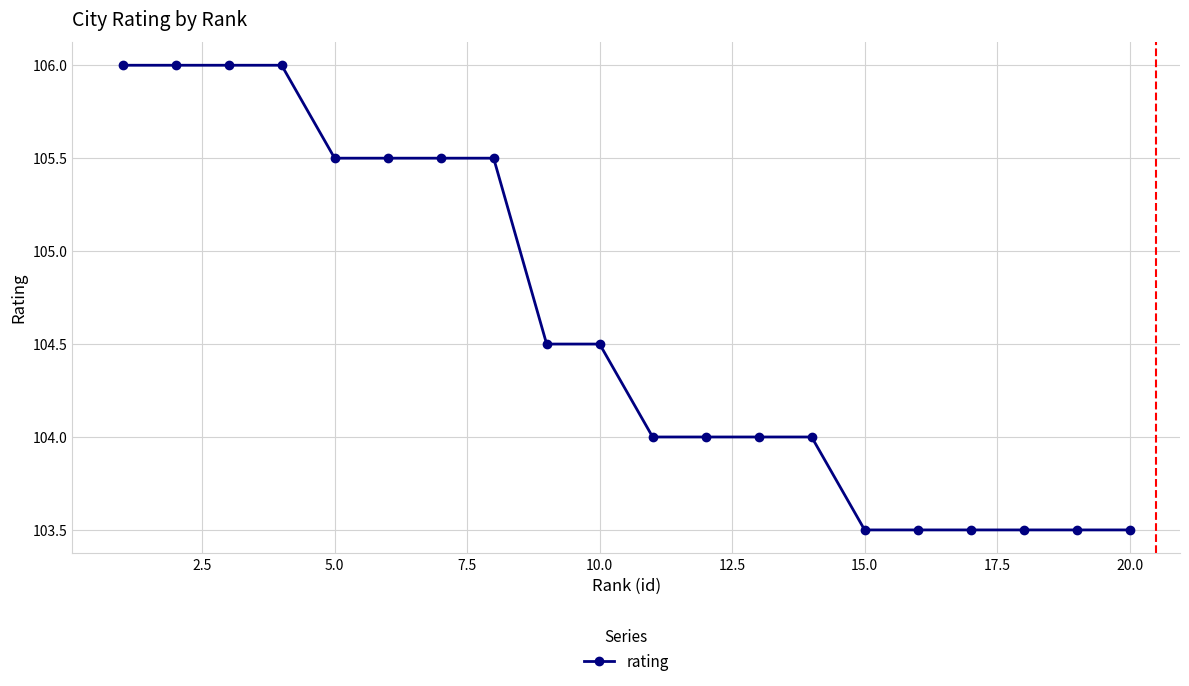

Reading right to left, transcribe all the data shown in this chart.

103.5	103.5	103.5	103.5	103.5	103.5	104.0	104.0	104.0	104.0	104.5	104.5	105.5	105.5	105.5	105.5	106.0	106.0	106.0	106.0